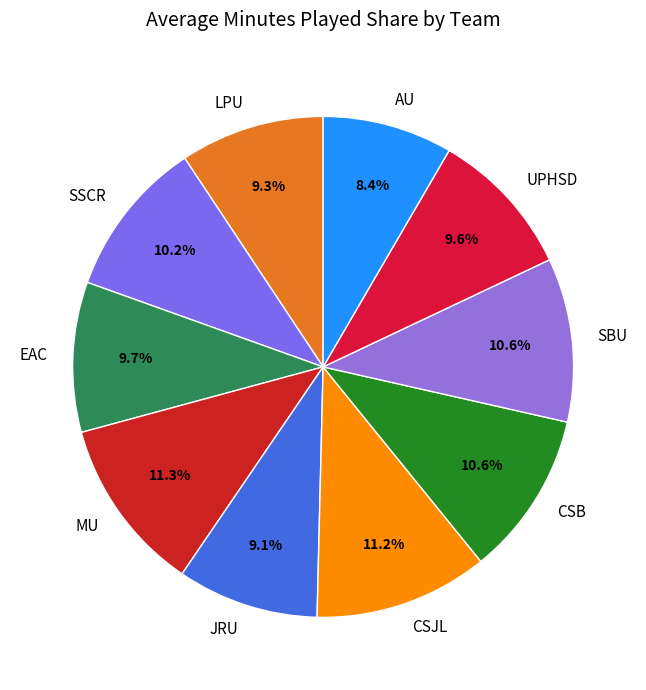

Does any single category account for the majority?

No